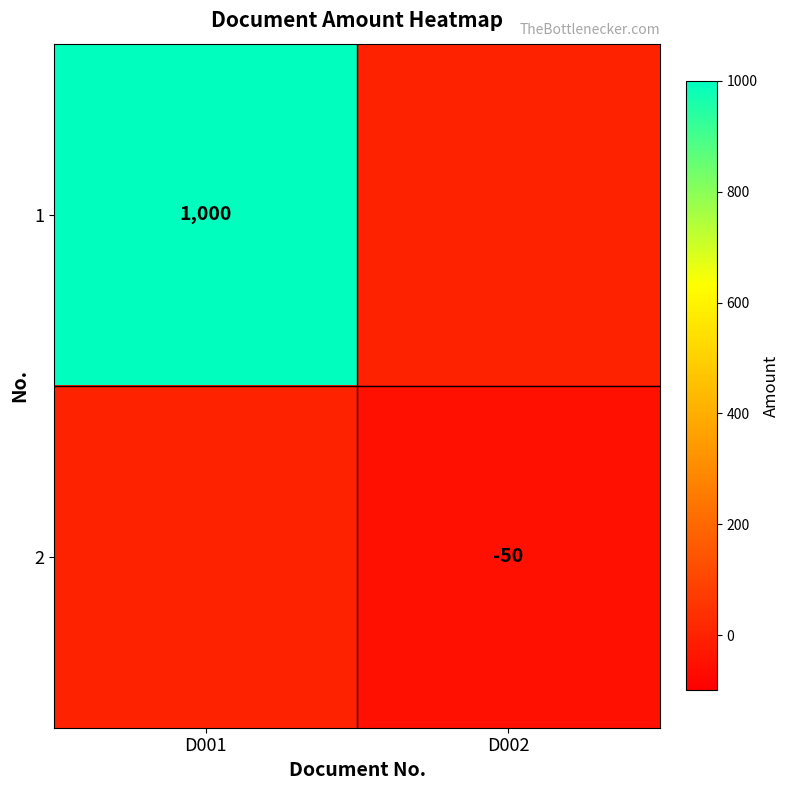

The 2 series shows -83 at D002. True or false?

False